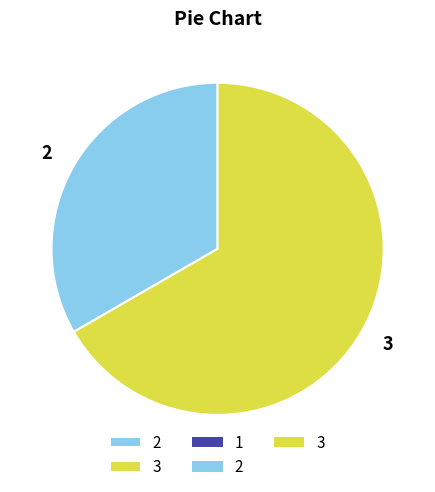

How many slices are in this pie chart?

2